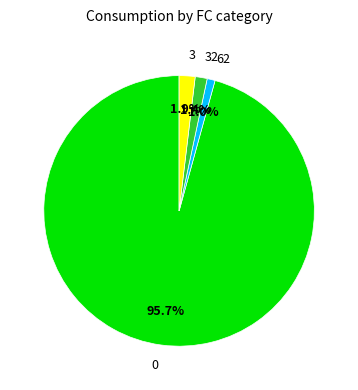

Is there any slice that represents more than half of the pie?

Yes